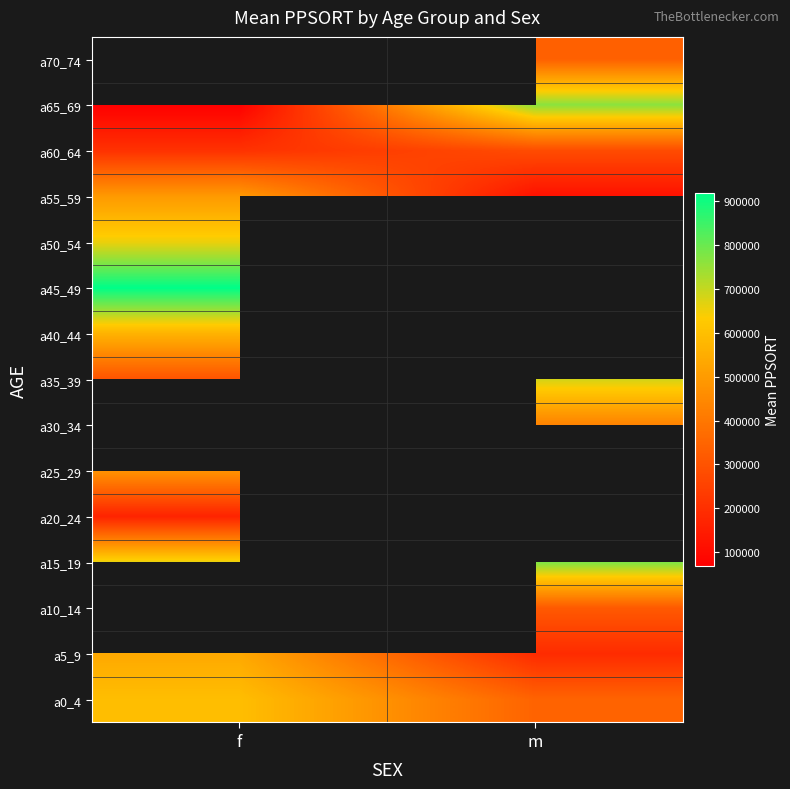

What is the greatest value displayed?

918936.0